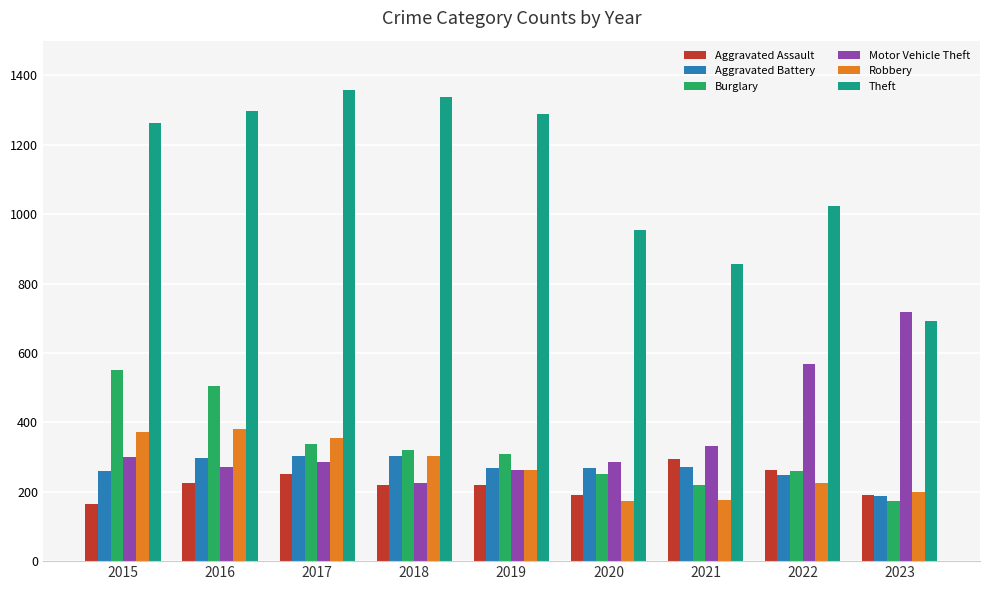

True or false: Aggravated Battery has a value of 303 at 2017.

True